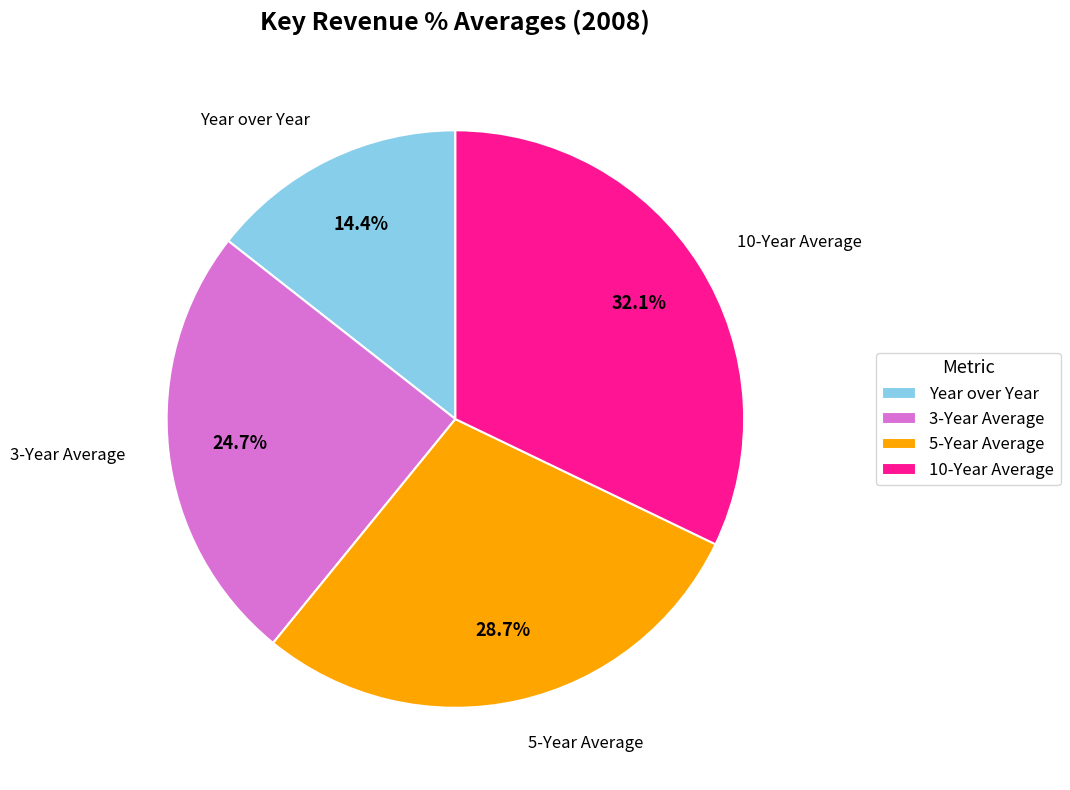

To the nearest percent, what percentage of the pie is 5-Year Average?

29%